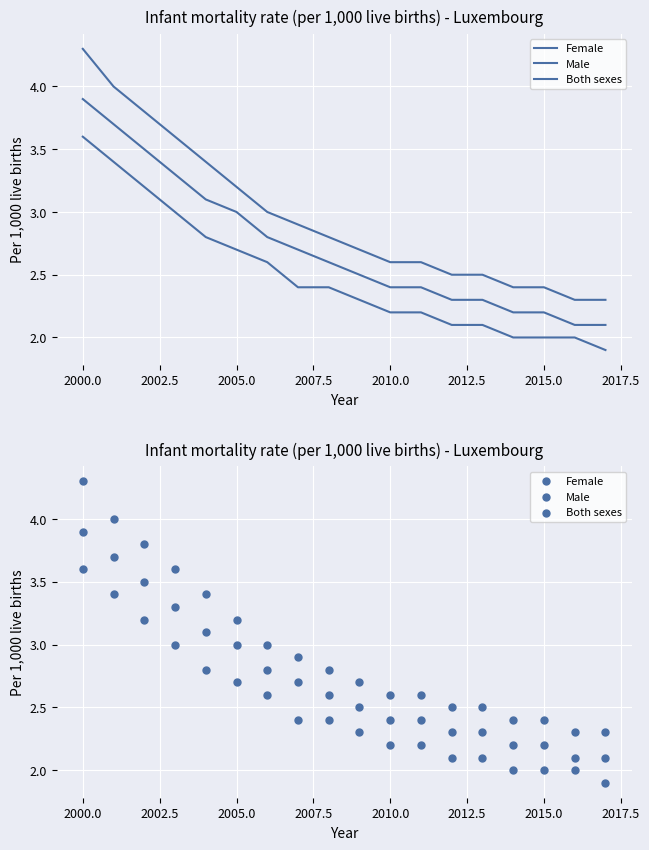

Which series contains the highest Y value?

Male